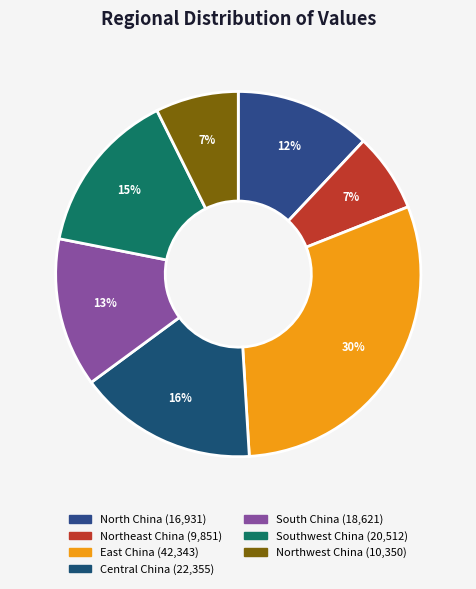

To the nearest percent, what is the difference between the largest and smallest slice percentages?

23%